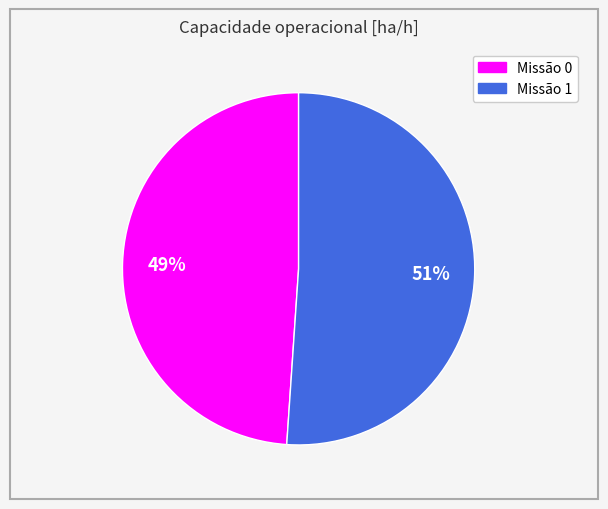

To the nearest percent, what is the difference between the largest and smallest slice percentages?

2%